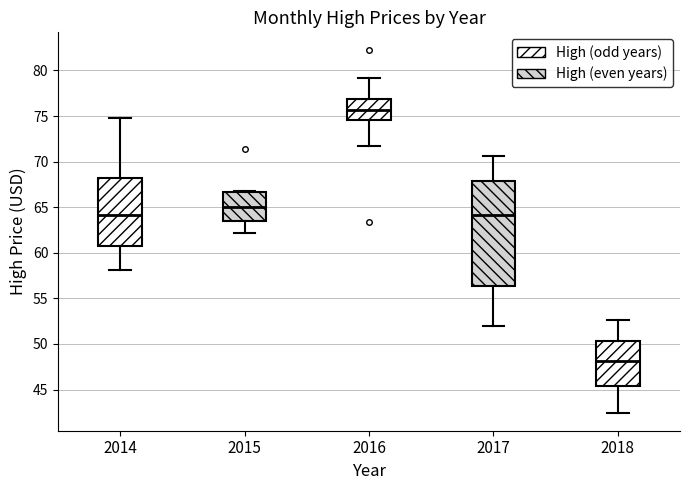

Which box's median line is the lowest?

2018